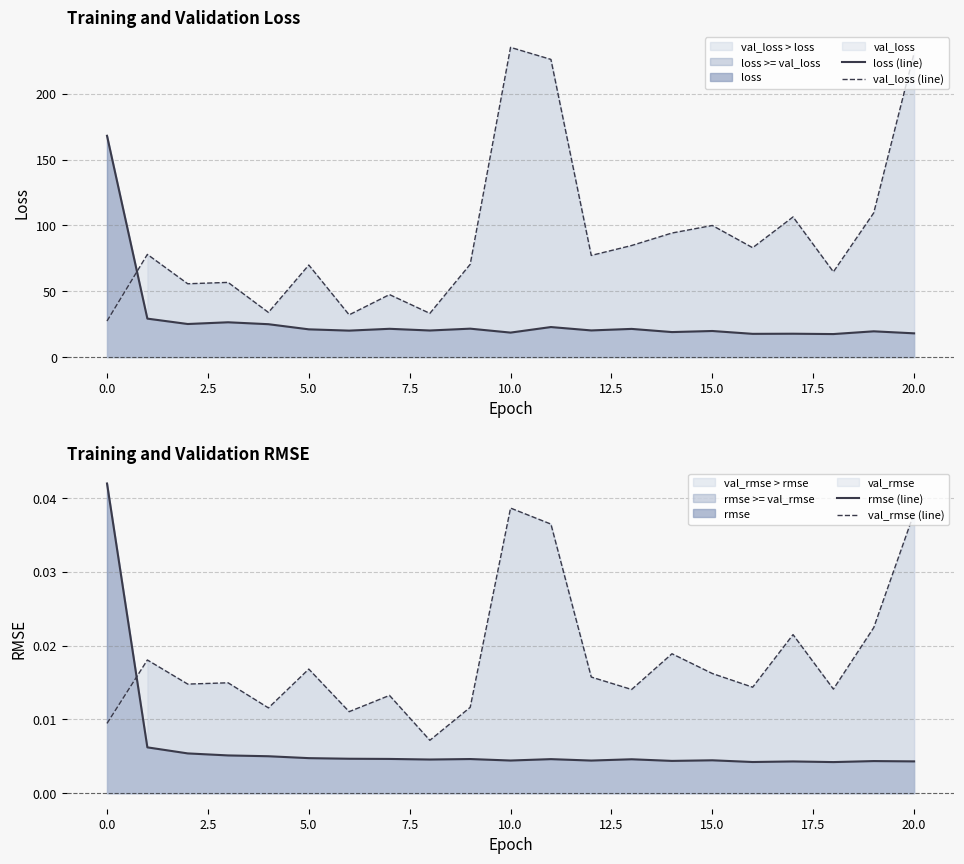

Rank the series by their maximum value, from lowest to highest.

val_rmse (line), rmse (line), loss (line), val_loss (line)